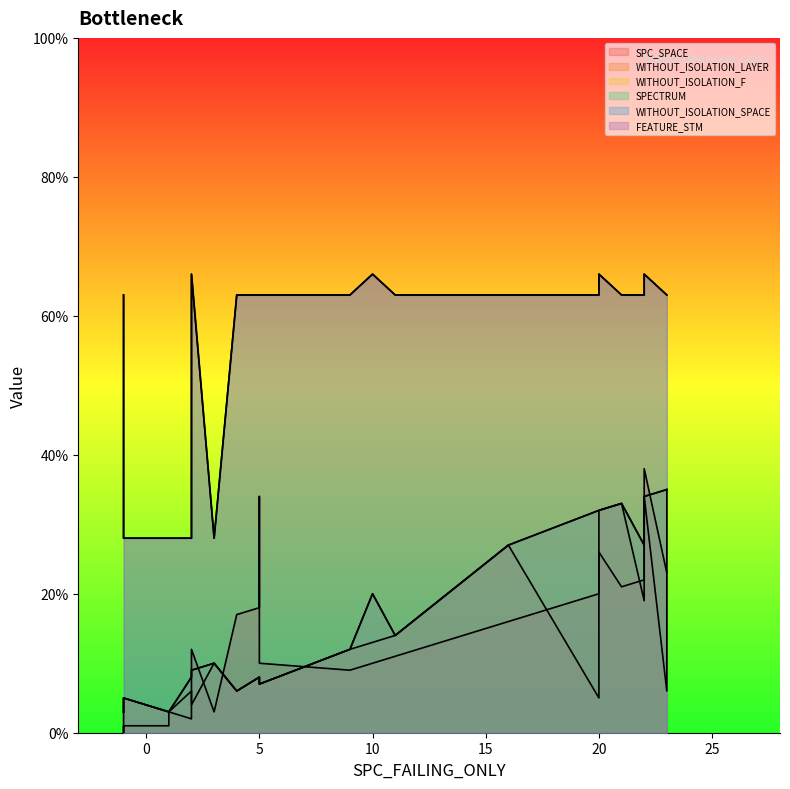

Where is the first local minimum for SPECTRUM?

4